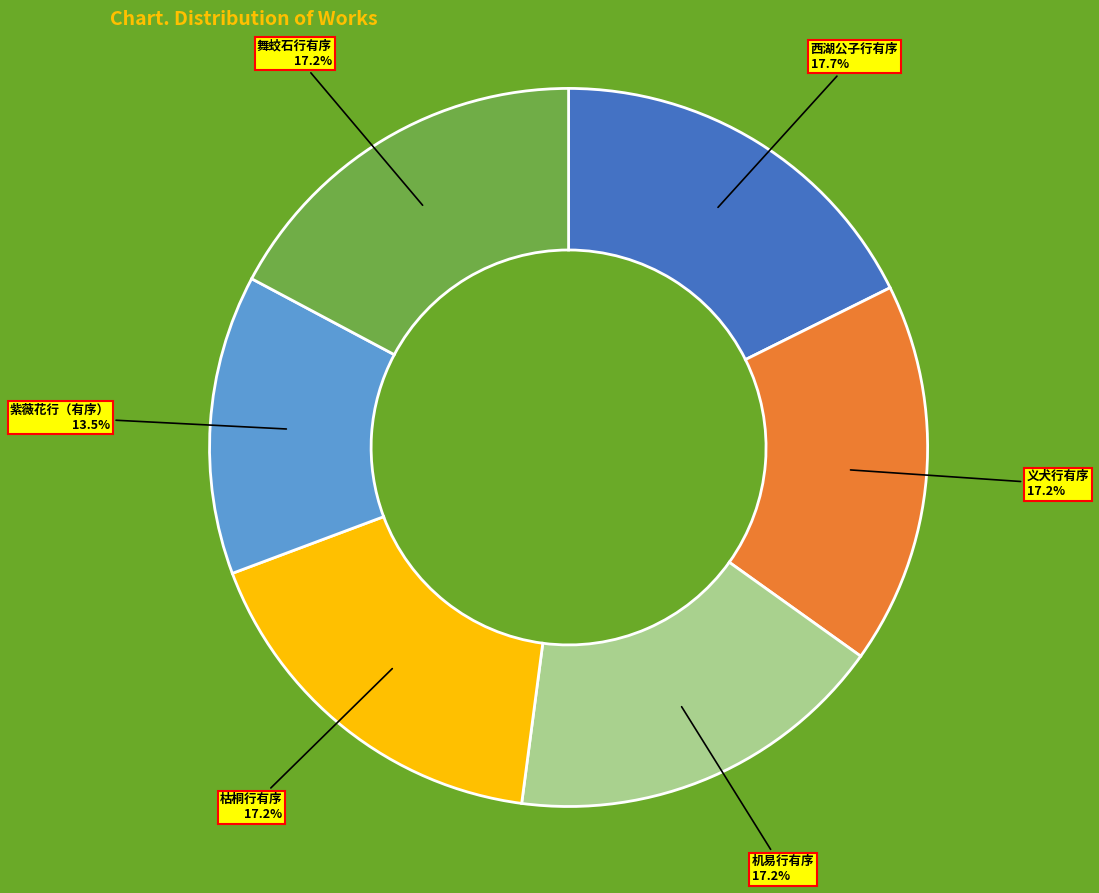

How many slices are in this pie chart?

6